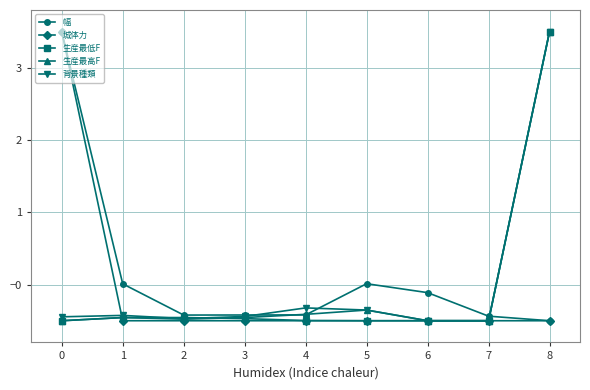

How many values in 城体力 are below zero?

8